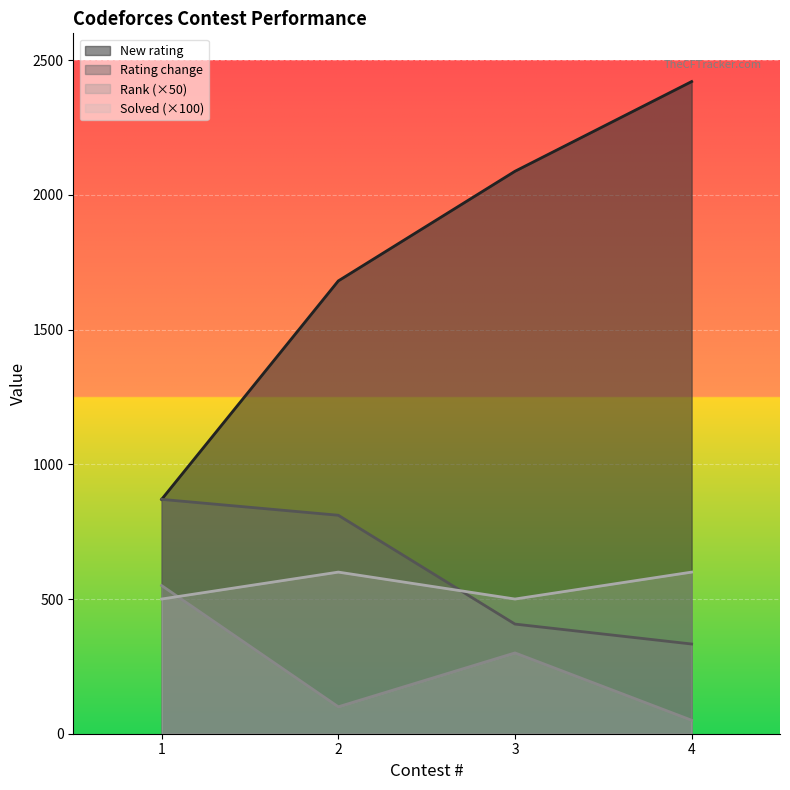

What is the difference between the highest and lowest values at 2?

1581